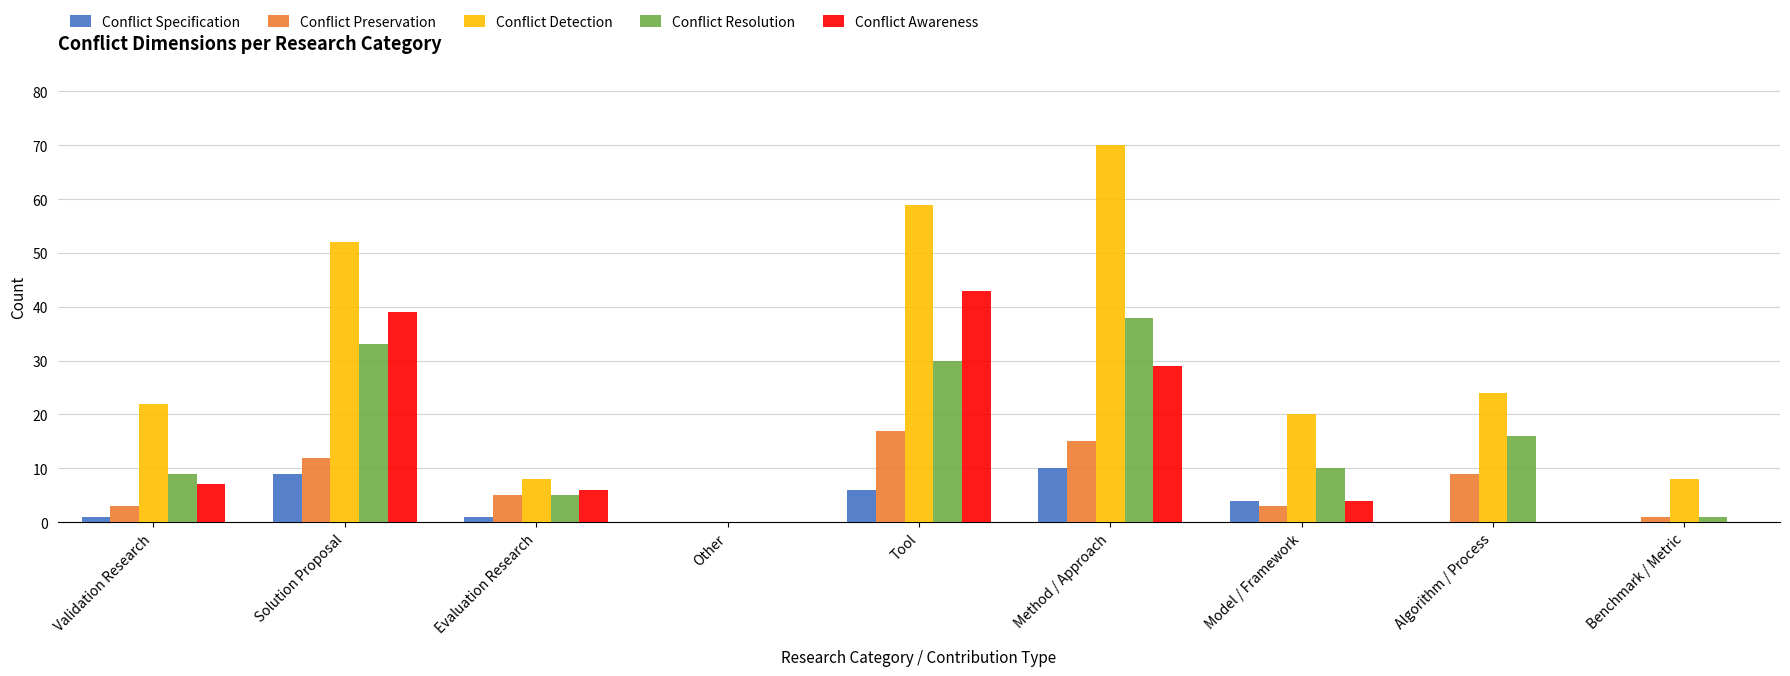

What is the approximate value of Conflict Specification at Validation Research?

1